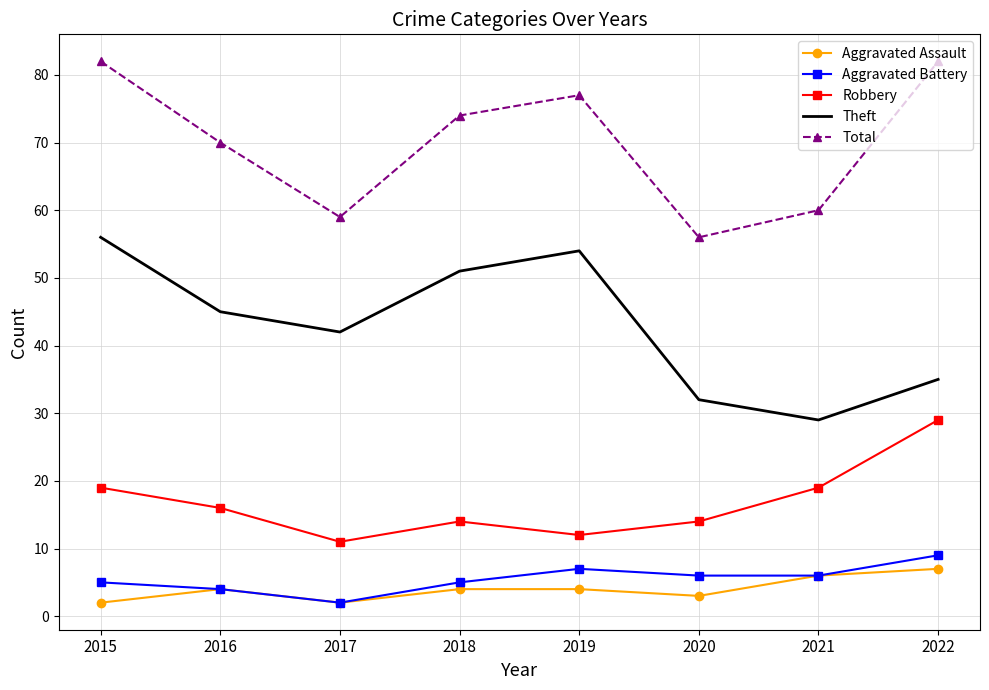

What are all the series names shown in the legend?

Aggravated Assault, Aggravated Battery, Robbery, Theft, Total